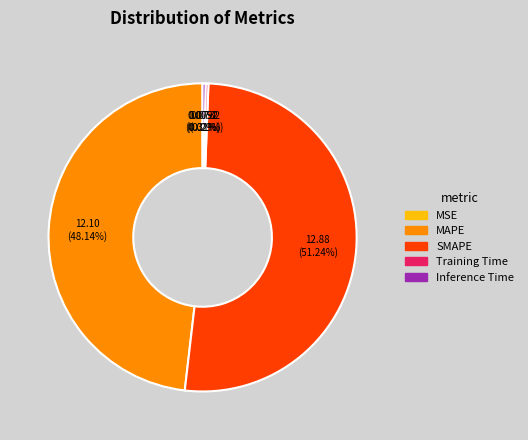

Which category has the biggest portion of the pie?

SMAPE